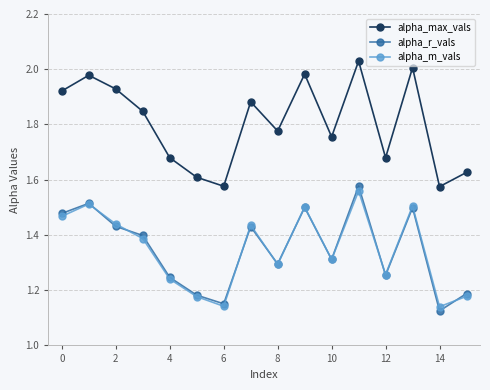

How many interior local valleys does the alpha_m_vals series have?

5